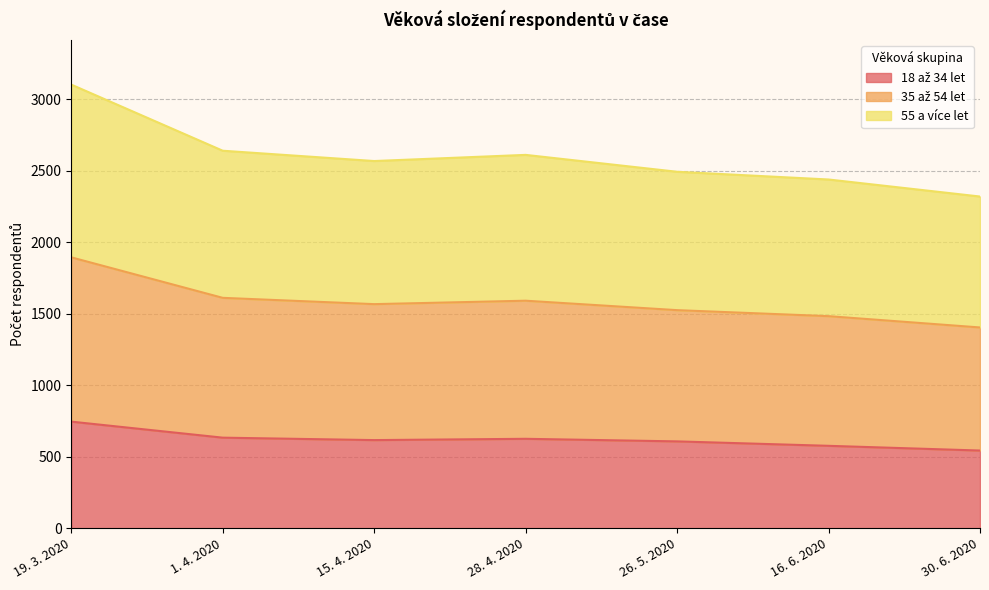

True or false: 35 až 54 let and 55 a více let intersect in this chart.

False